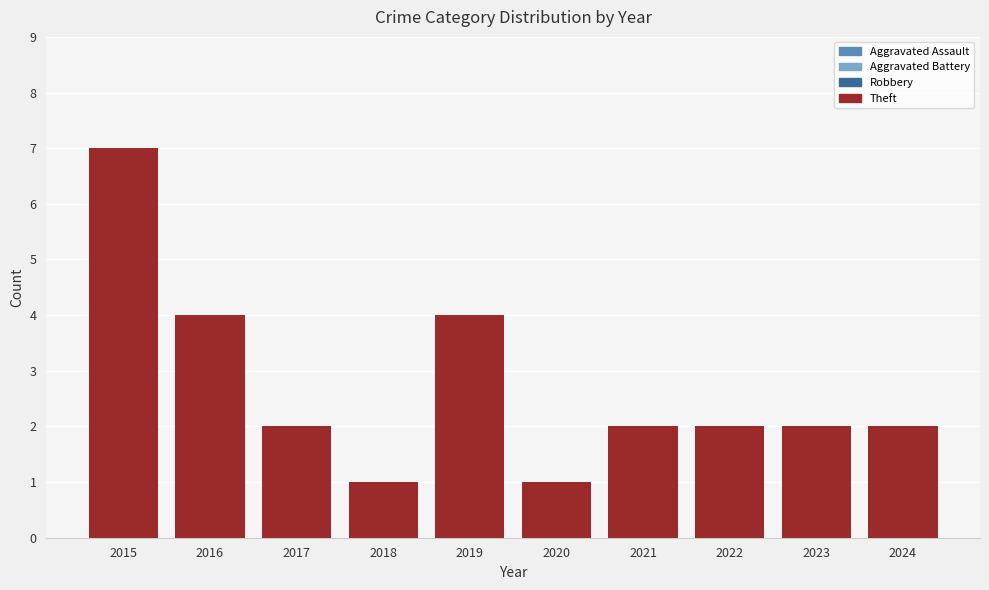

Is it true that Aggravated Assault equals 2 at 2017?

False